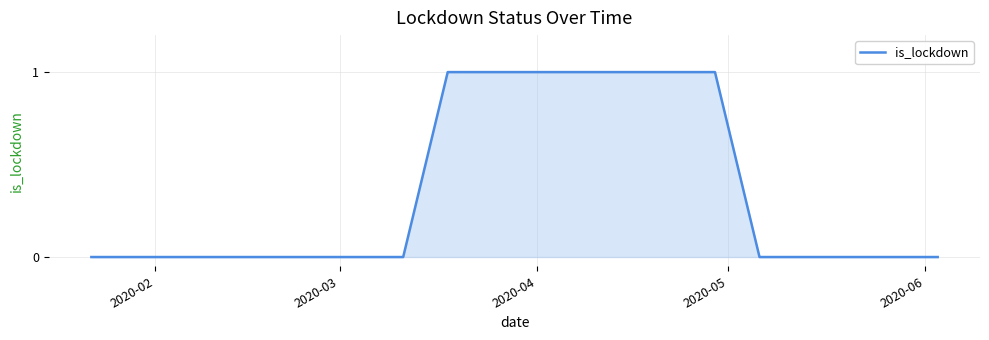

How many distinct data groups are displayed?

1